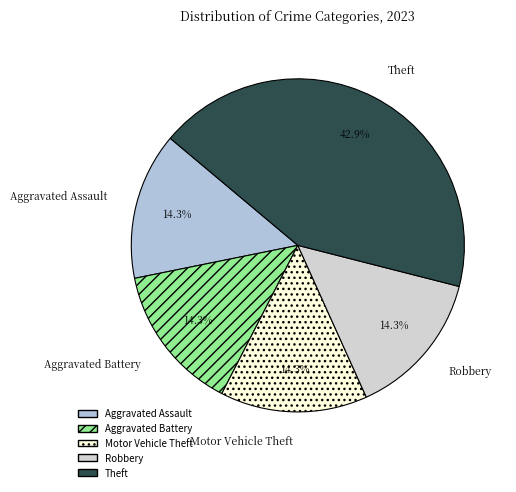

The Theft slice represents 28% of the pie. True or false?

False